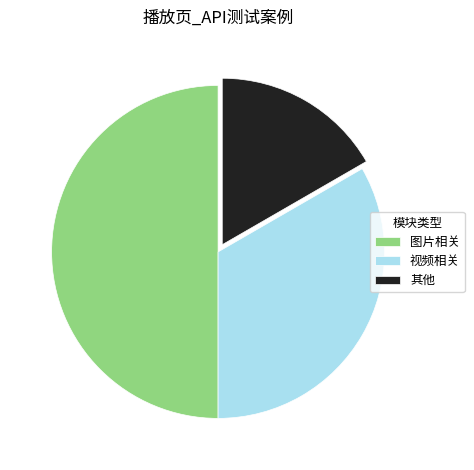

Combined, do 图片相关 and 其他 account for over 50%?

Yes